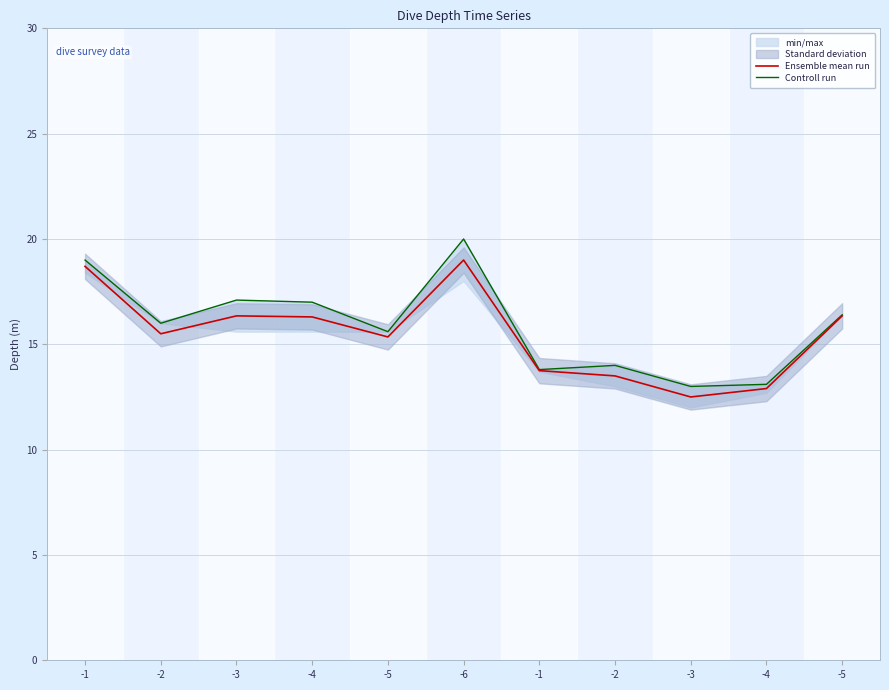

Is this an area chart (filled region under the line)?

No